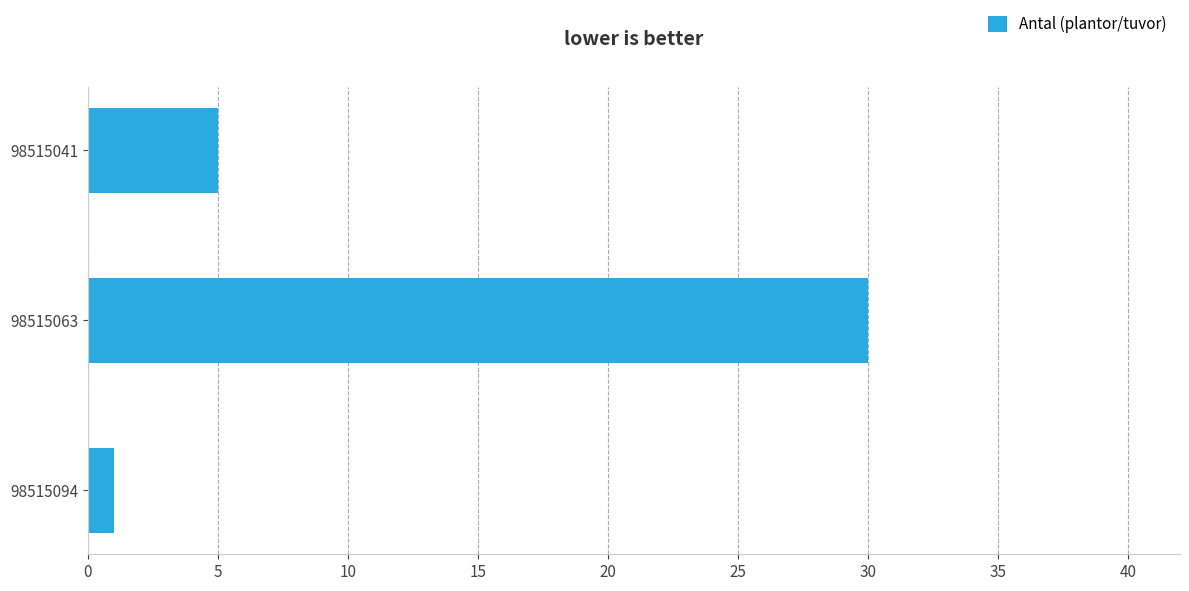

Reading bottom to top, what are all the values shown in this chart?

1	30	5